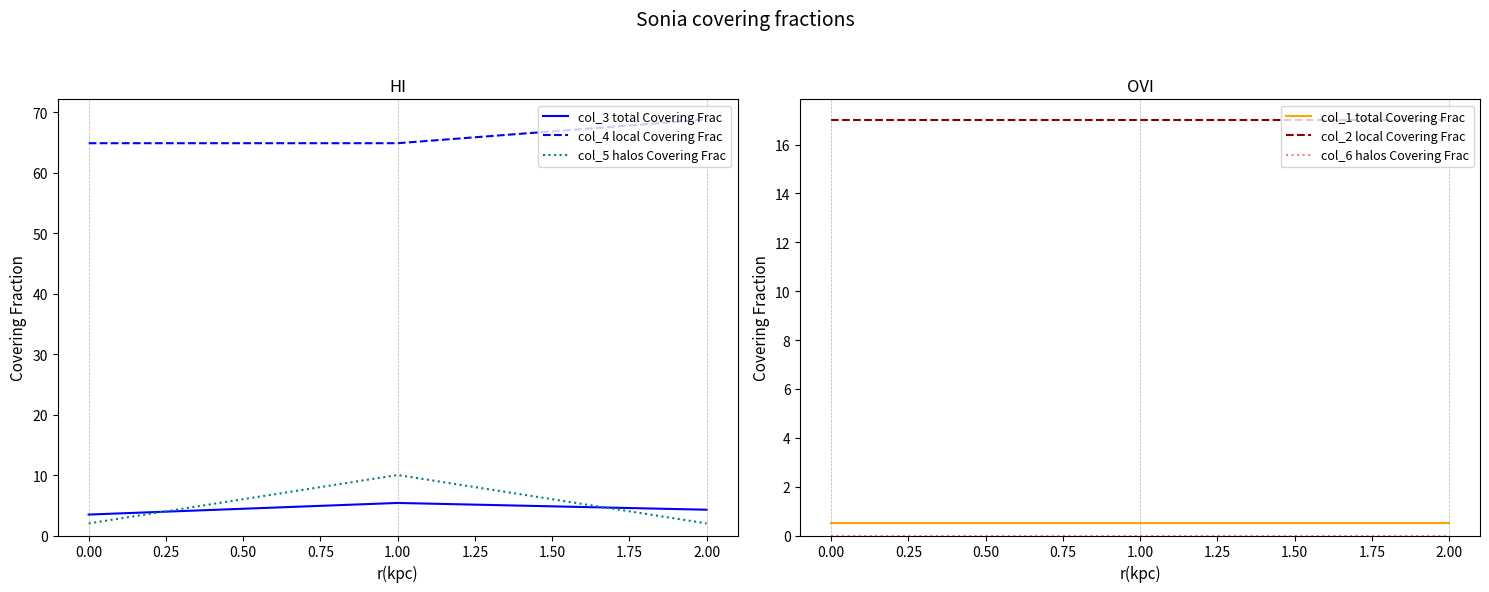

Reading left to right, transcribe all the data shown in this chart.

col_3 total Covering Frac: 3.5	5.4	4.3
col_4 local Covering Frac: 64.8	64.8	68.8
col_5 halos Covering Frac: 2.0	10.0	2.0
col_1 total Covering Frac: 0.5	0.5	0.5
col_2 local Covering Frac: 17.0	17.0	17.0
col_6 halos Covering Frac: 0.0	0.0	0.0